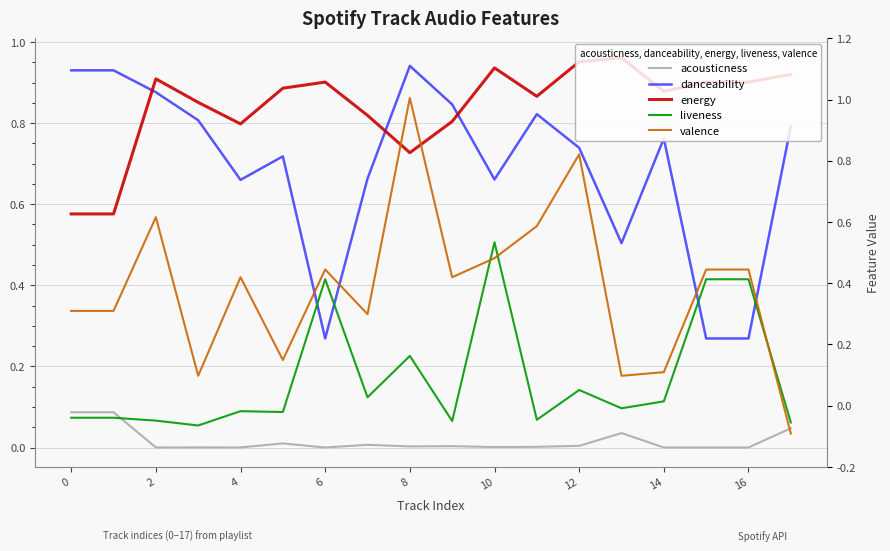

After their last crossing, which series has the higher values: acousticness or valence?

acousticness